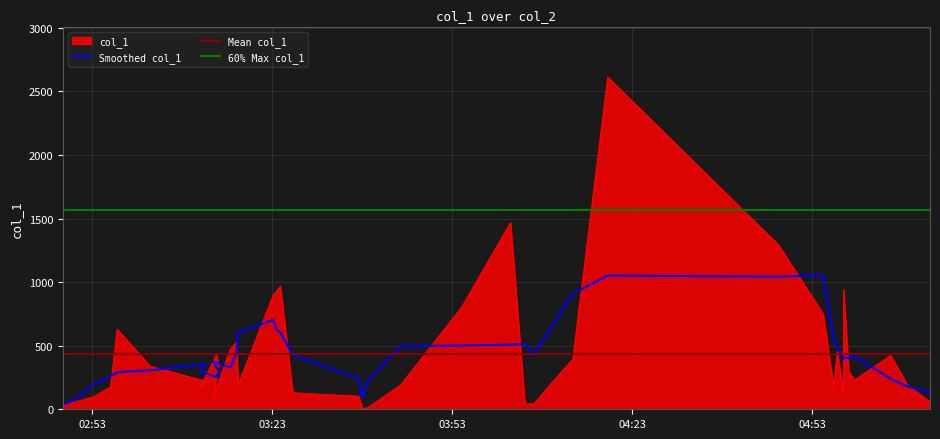

At which category does the chart reach its minimum across all series?

2019-02-24 03:38:02